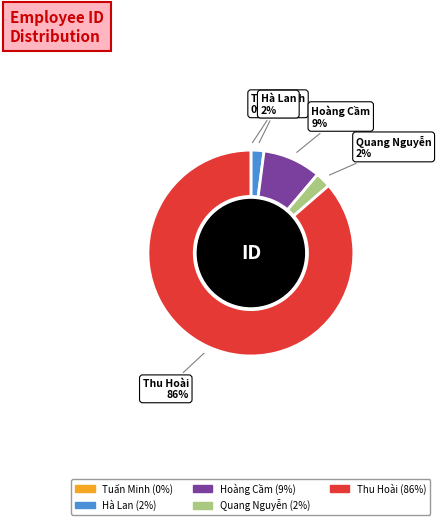

True or false: Hà Lan accounts for 2% of the total.

True